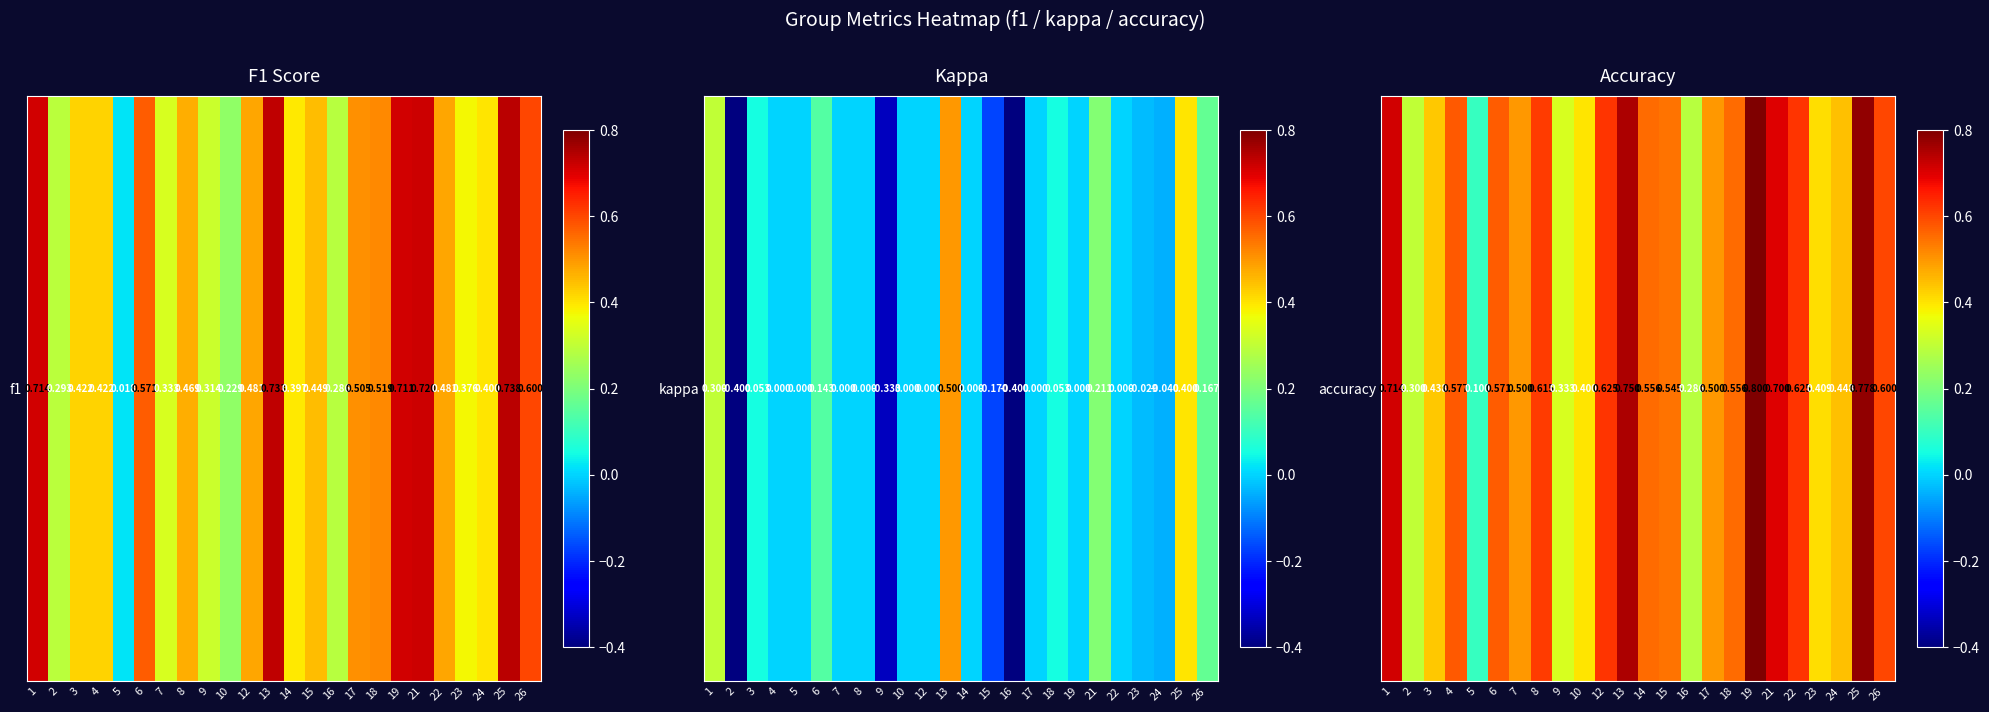

How many data points does each series have?

24